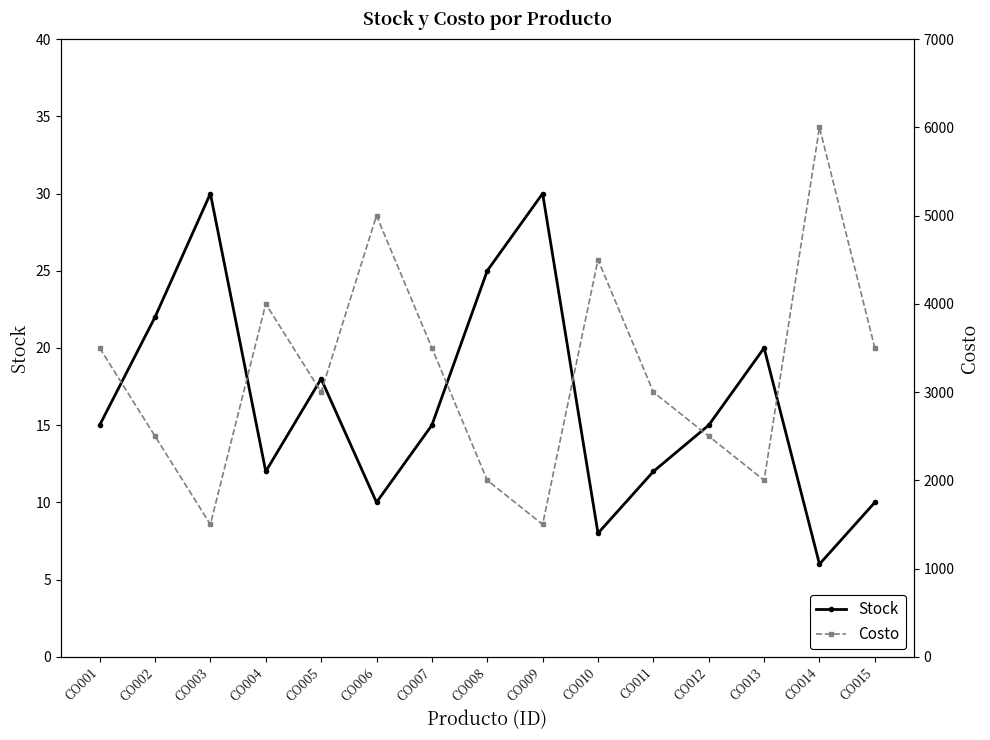

What is the average value of the Stock series?

17